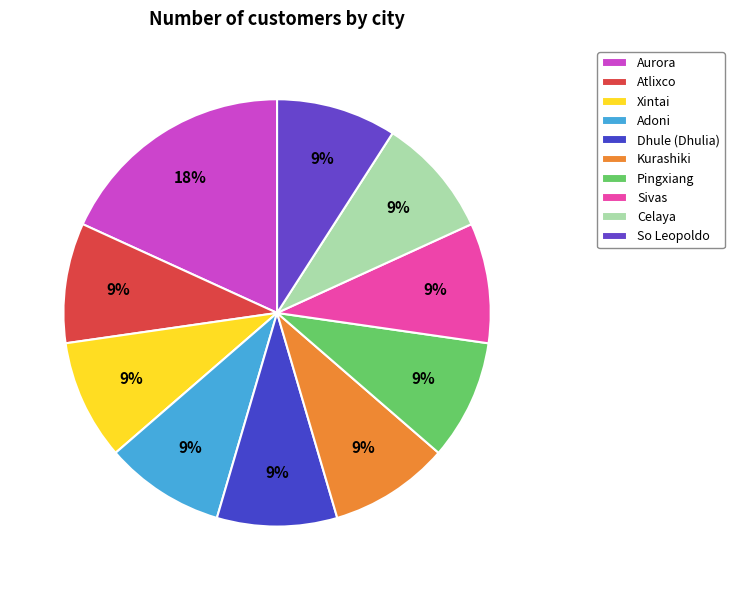

What percentage is the Sivas slice, to the nearest percent?

9%